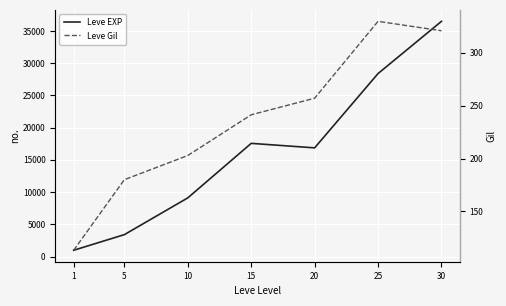

True or false: Leve EXP and Leve Gil cross at least once.

False